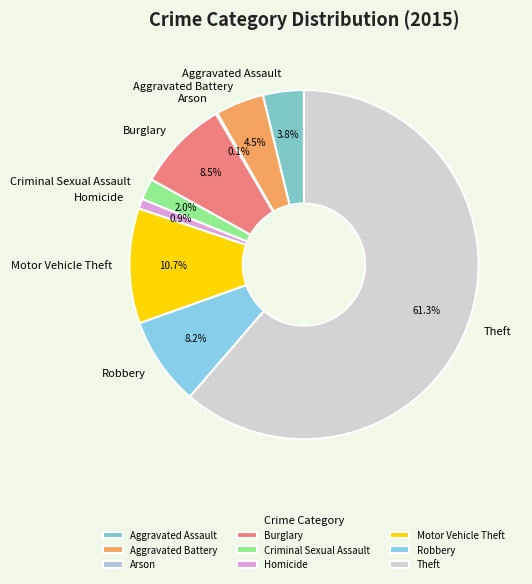

Which category has the biggest portion of the pie?

Theft